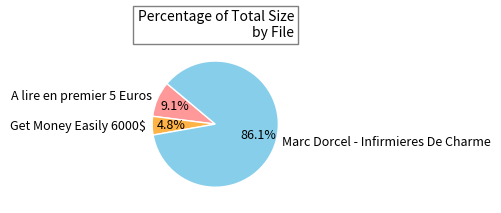

To the nearest percent, what is the difference between the largest and smallest slice percentages?

81%